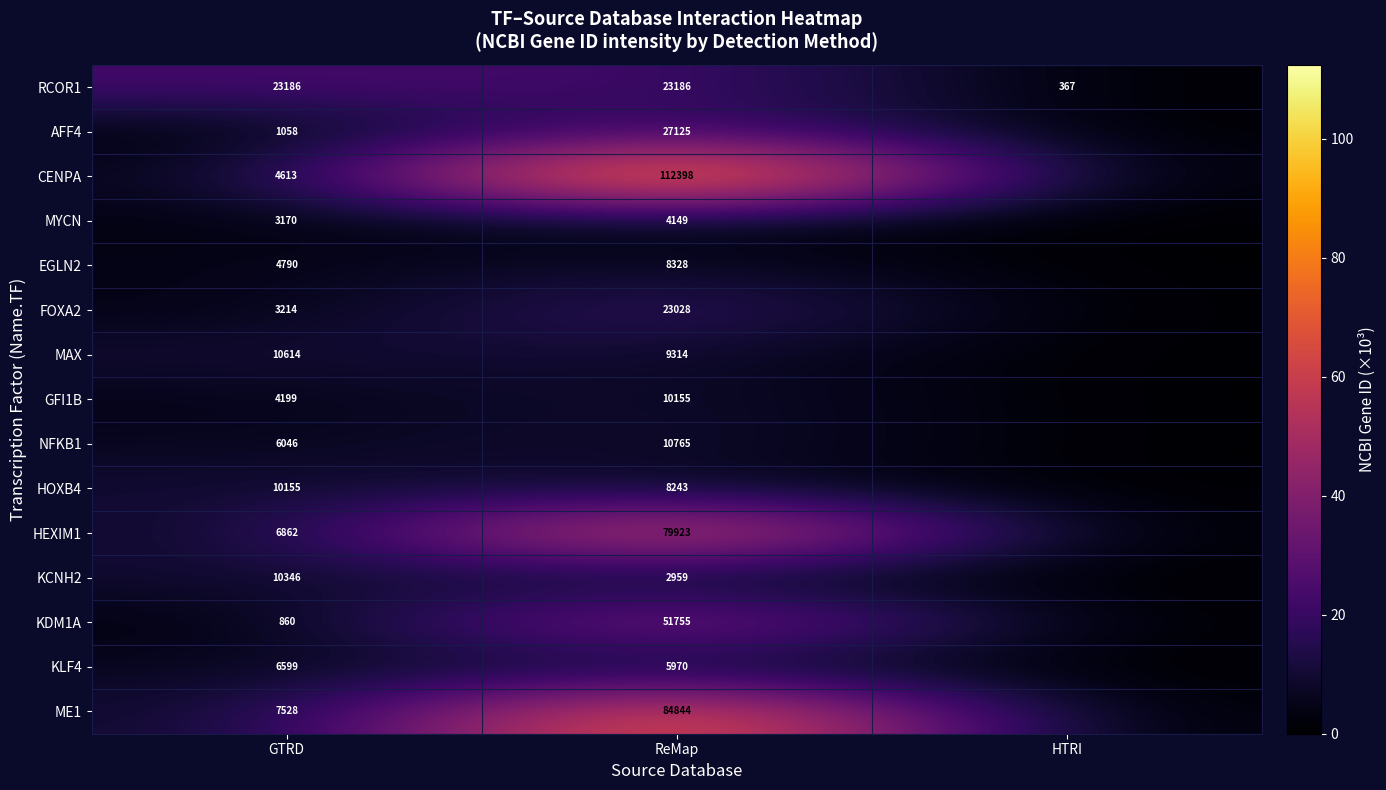

What is the total value across all series at GTRD?

103240